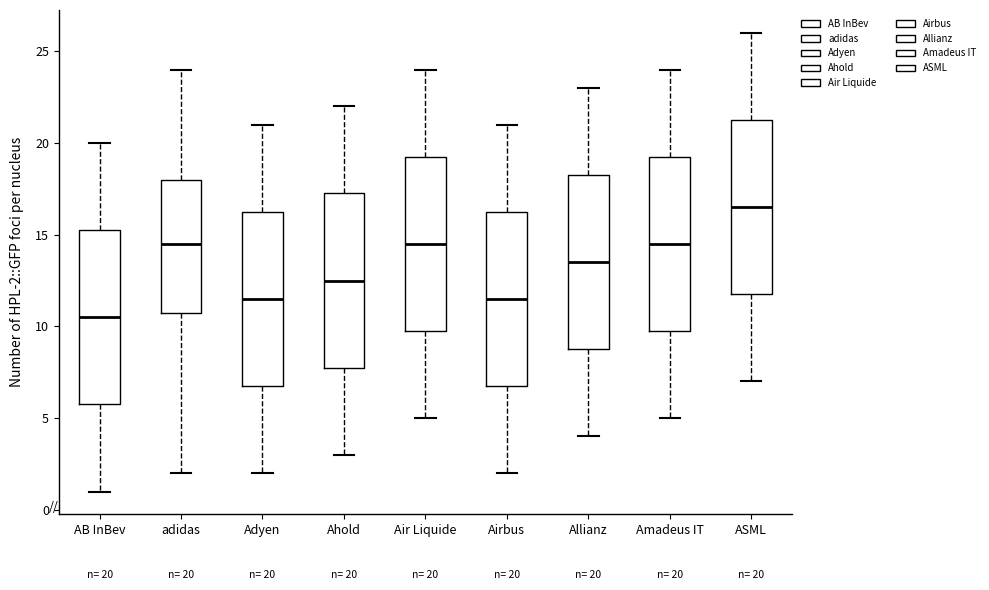

Which box's median line is the highest?

ASML